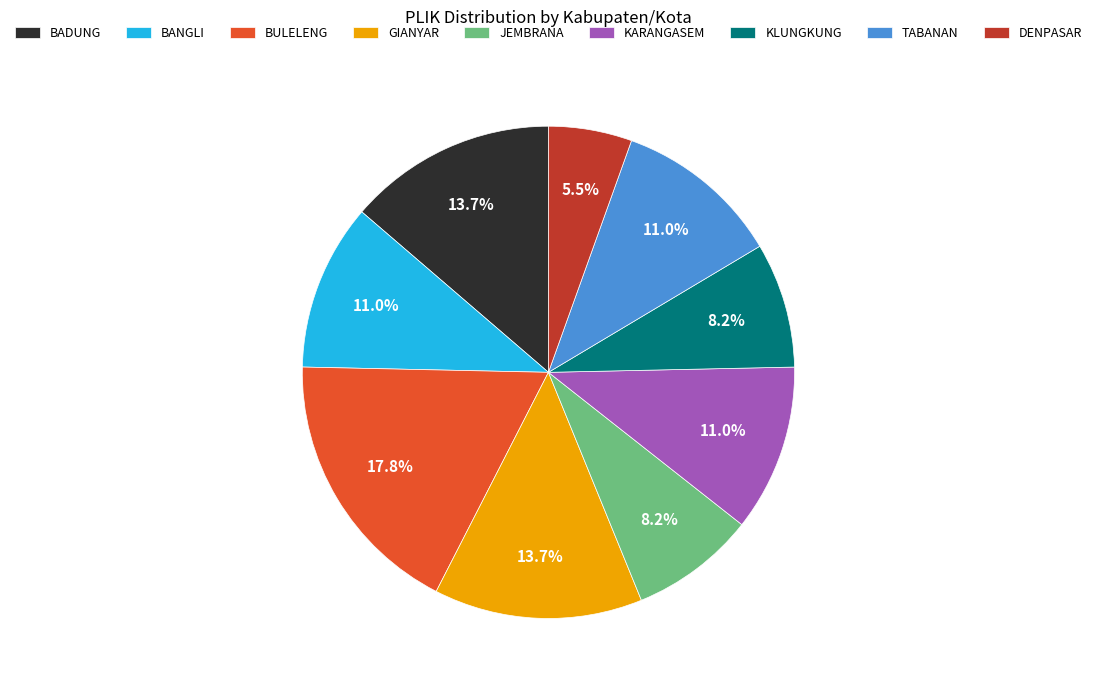

Which slice is the smallest?

DENPASAR